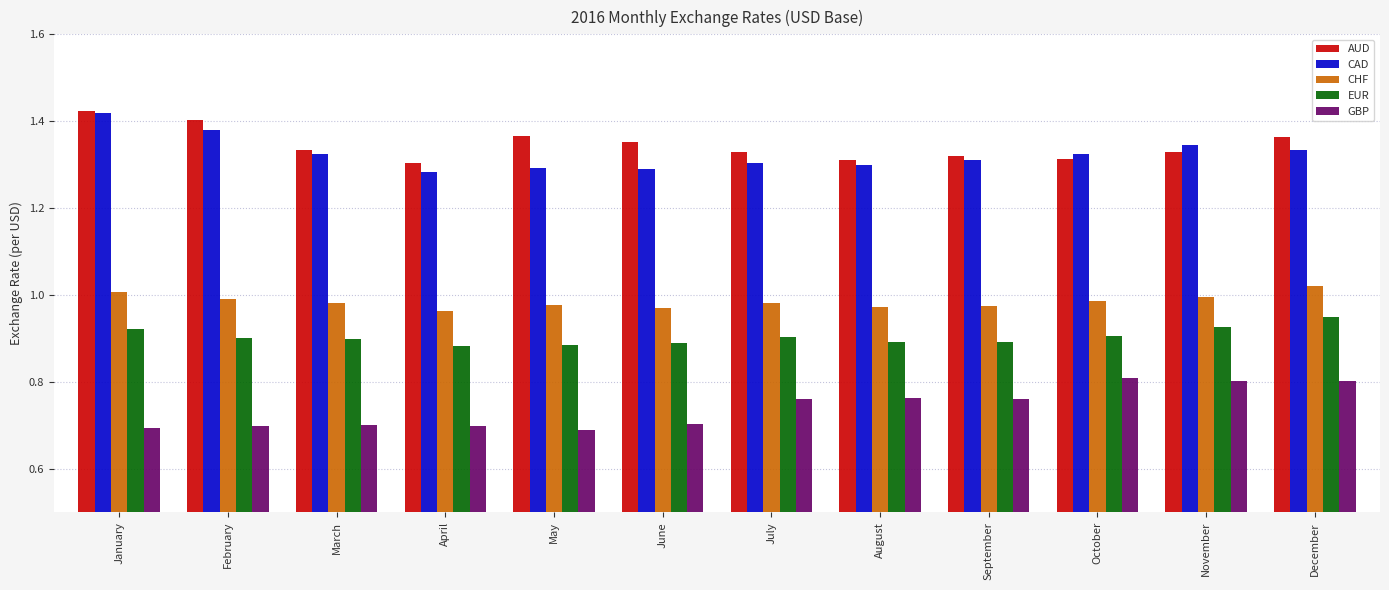

Are the bars horizontal?

No